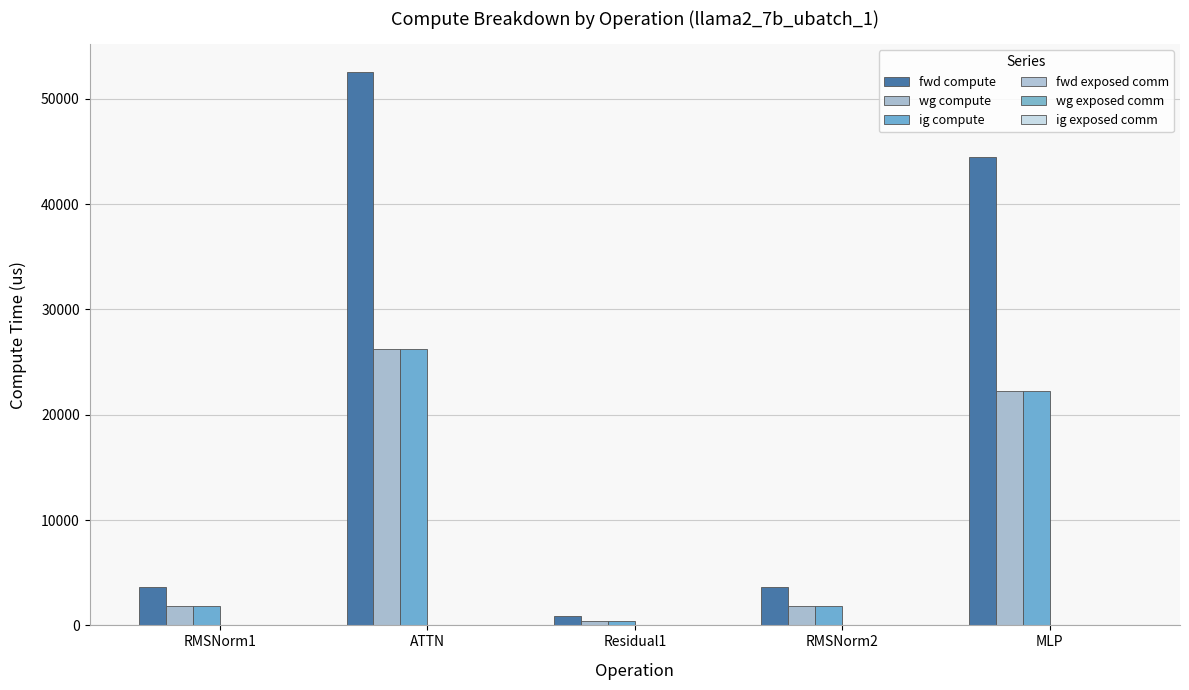

What position from the left is MLP?

5